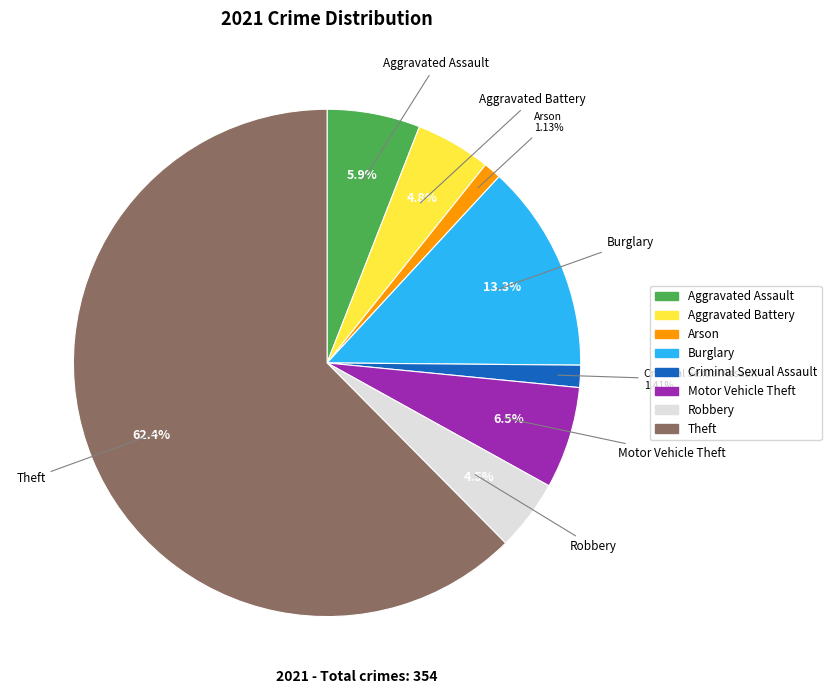

How many segments does this pie chart have?

8